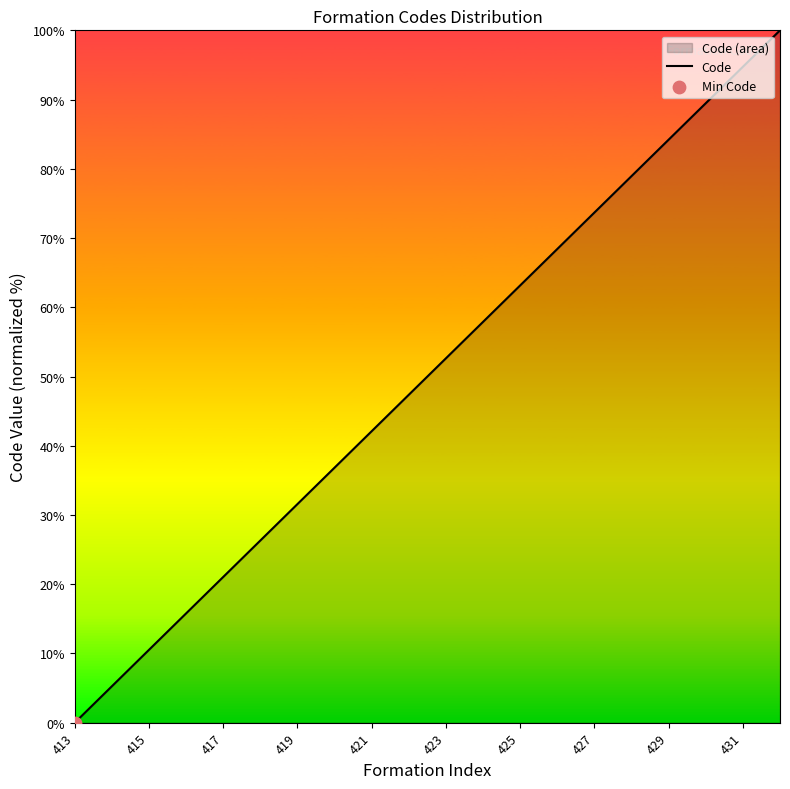

Approximately how many times larger is the value at 421 compared to 423?

0.8